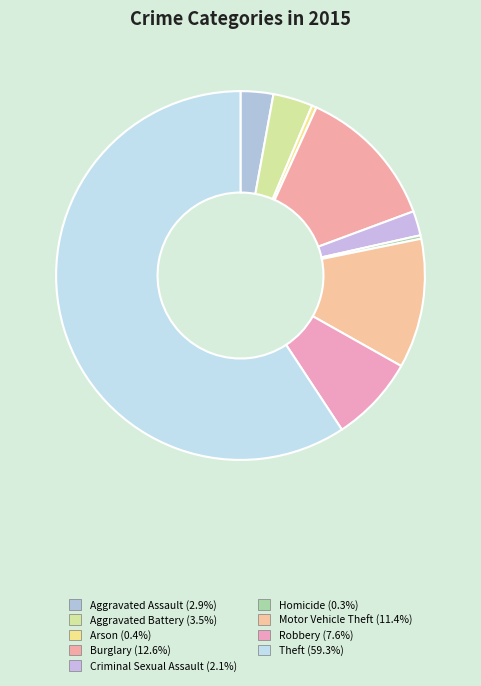

To the nearest percent, what is the difference between the Motor Vehicle Theft and Aggravated Assault slice percentages?

8%